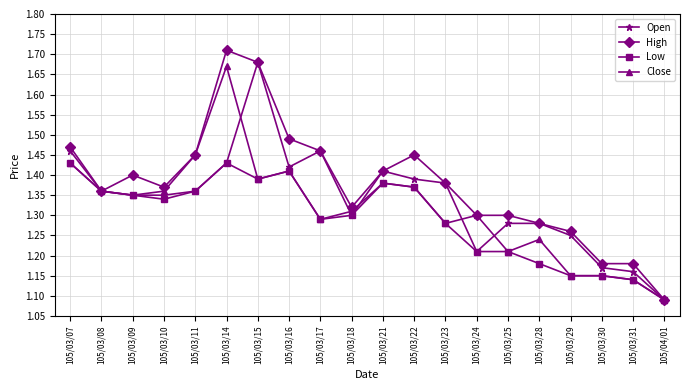

At which label is Close closest to 1?

105/04/01